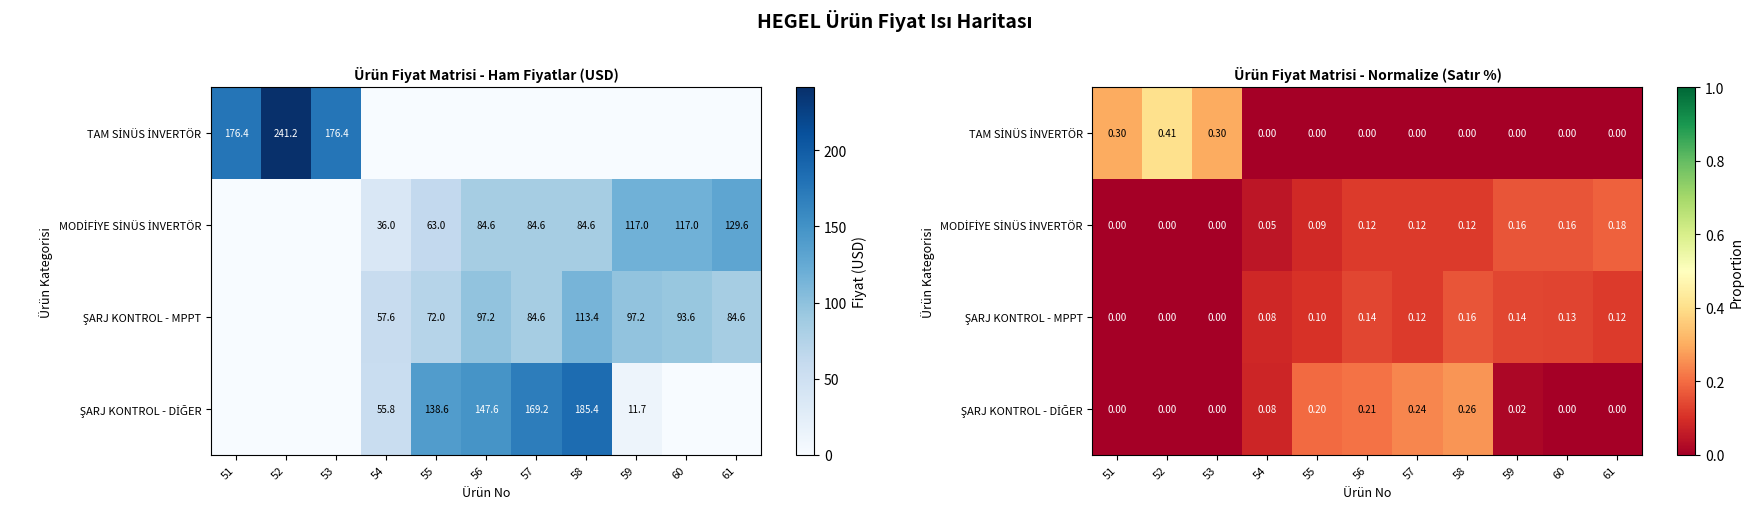

What is the total value across all series at 57?

0.5